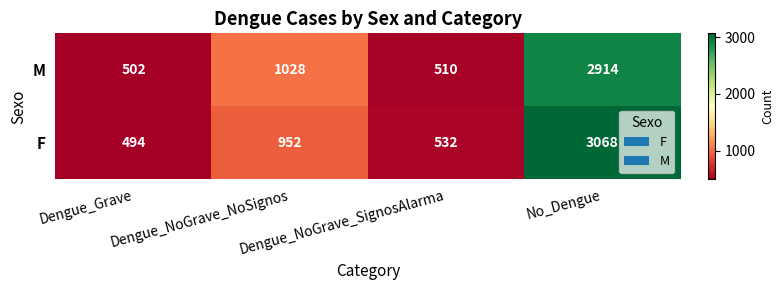

What is the highest value of the M series?

2914